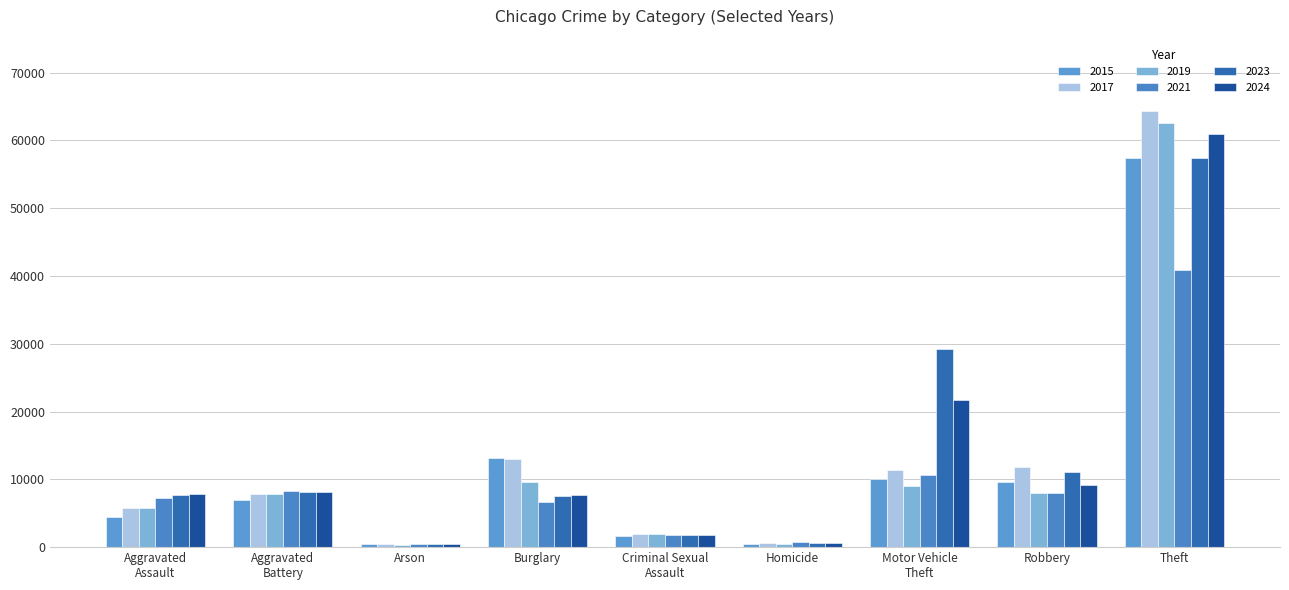

Rank the series at Arson from highest to lowest value.

2021, 2023, 2024, 2015, 2017, 2019